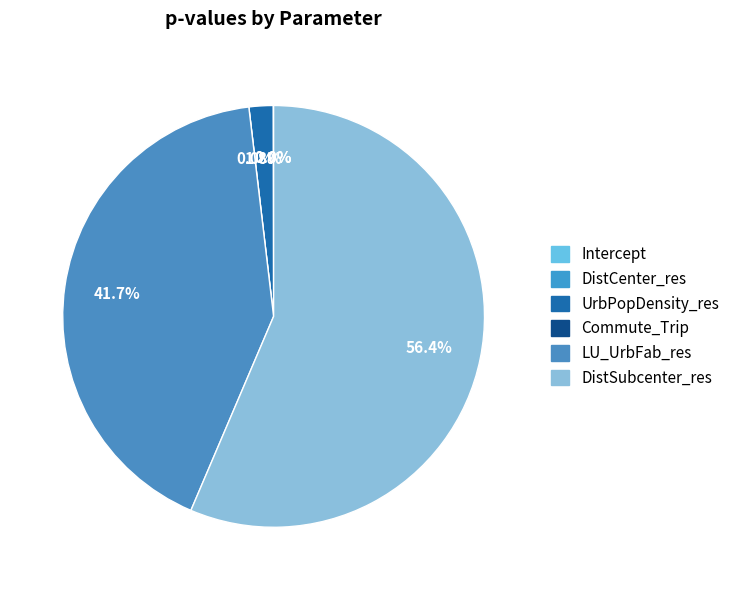

To the nearest percent, what is the difference between the LU_UrbFab_res and DistSubcenter_res slice percentages?

15%